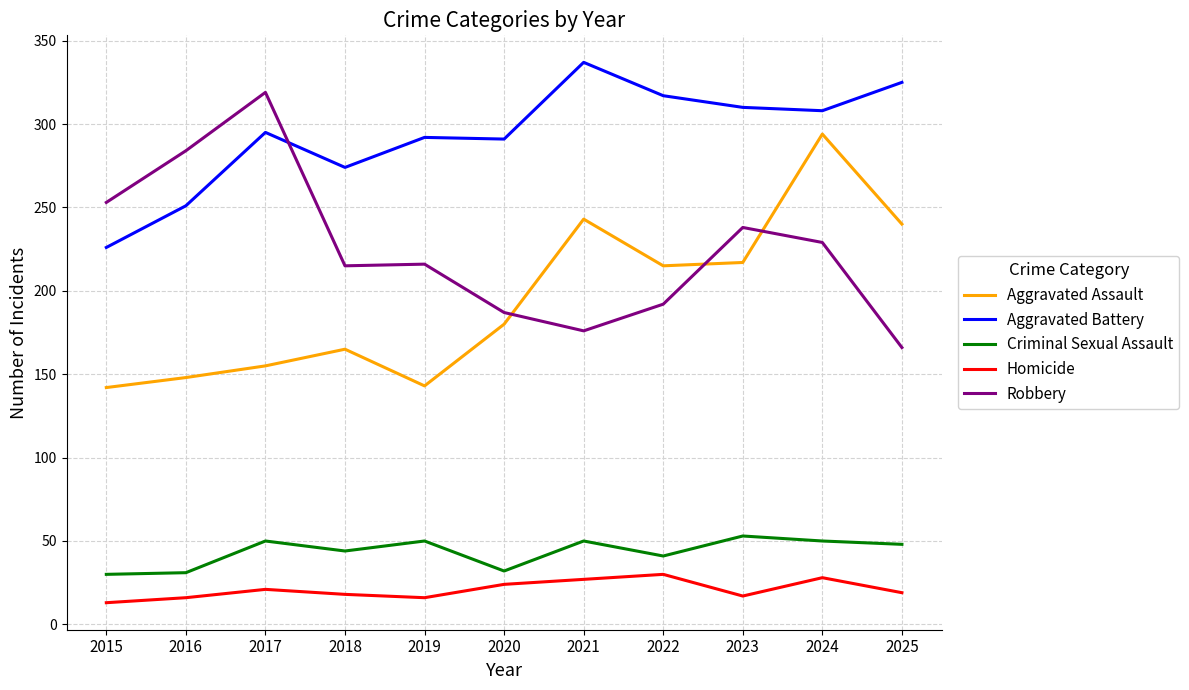

The Aggravated Assault series shows 39 at 2018. True or false?

False